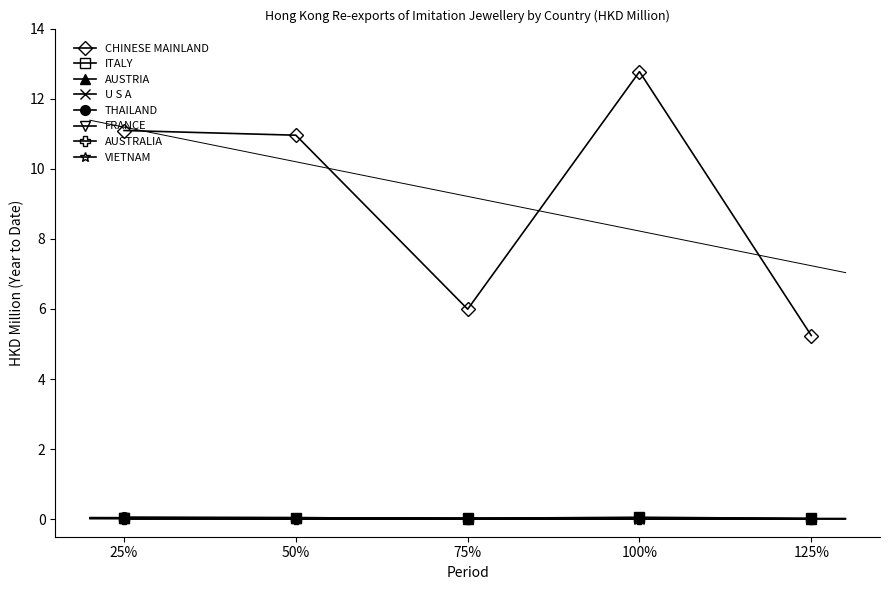

True or false: AUSTRIA has more than 2 interior local peaks.

False